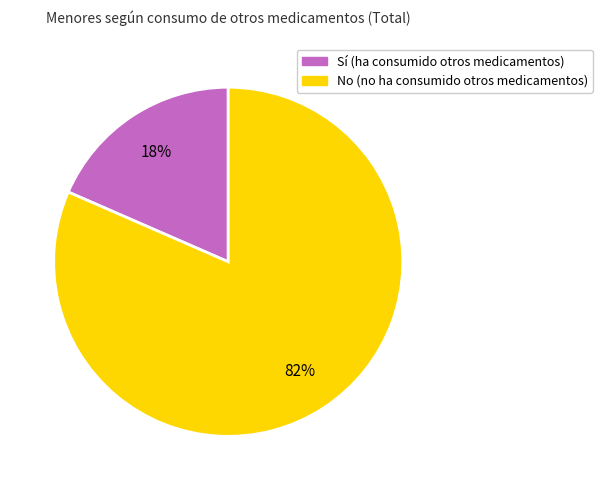

To the nearest percent, what is the average slice percentage?

50%